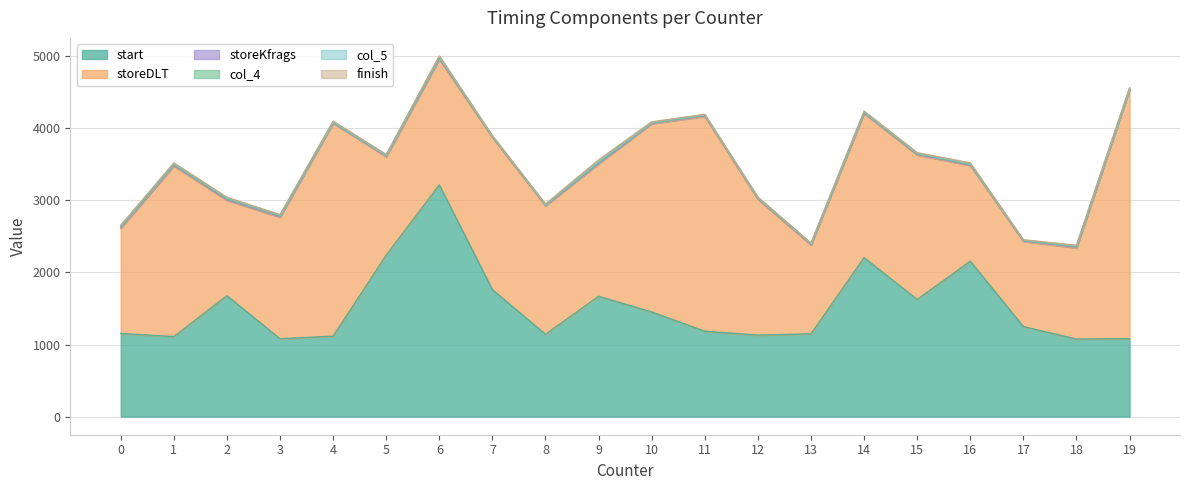

What is the value of the col_5 point at the 7th from the left?

17